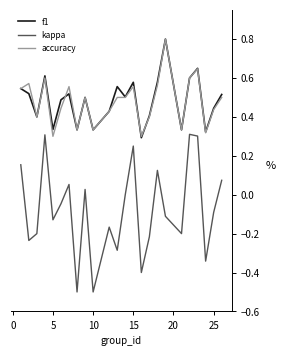

Which series has the widest spread of values?

kappa